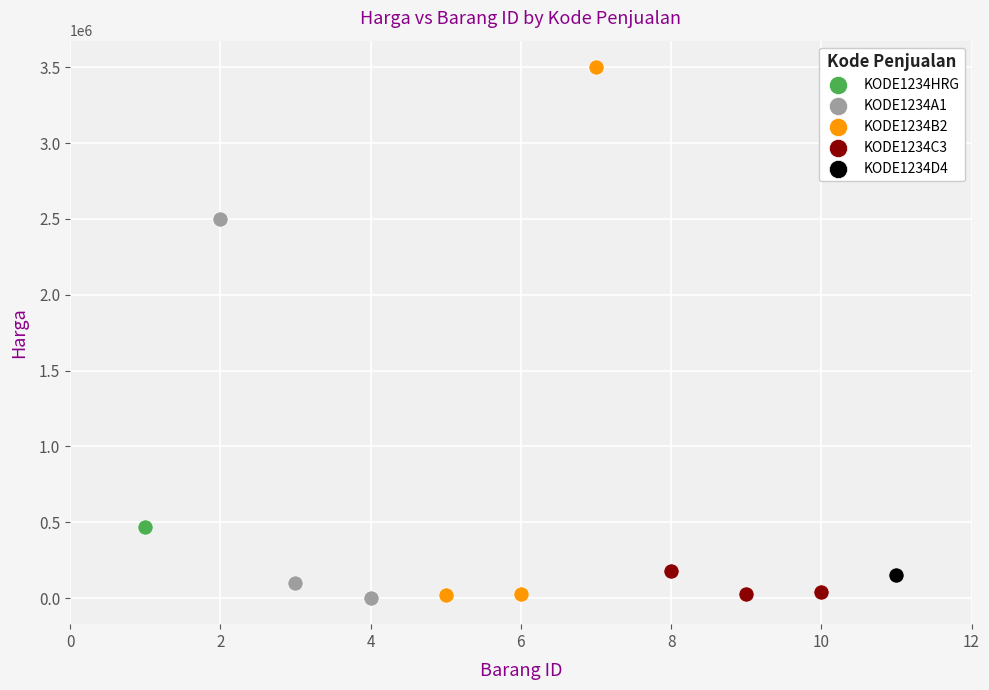

Which series reaches the maximum Y coordinate?

KODE1234B2